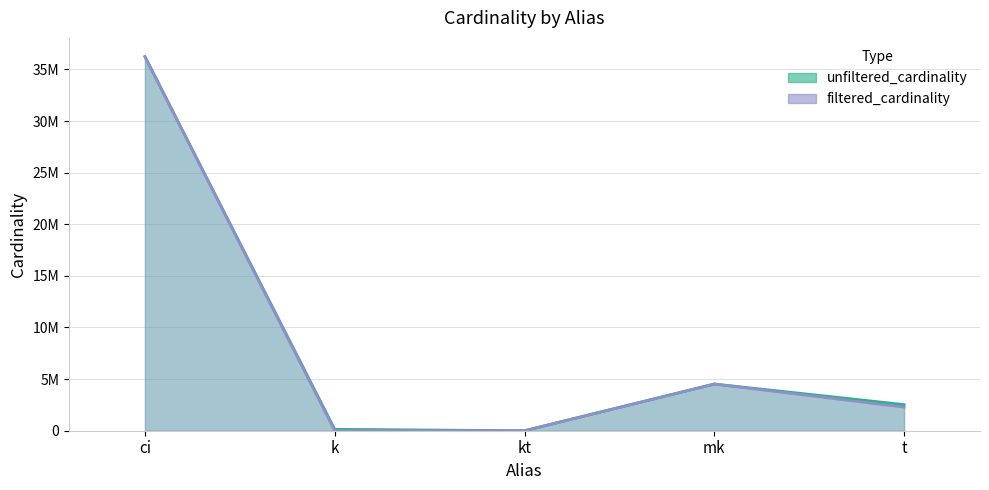

Which series has the largest range (max minus min)?

filtered_cardinality